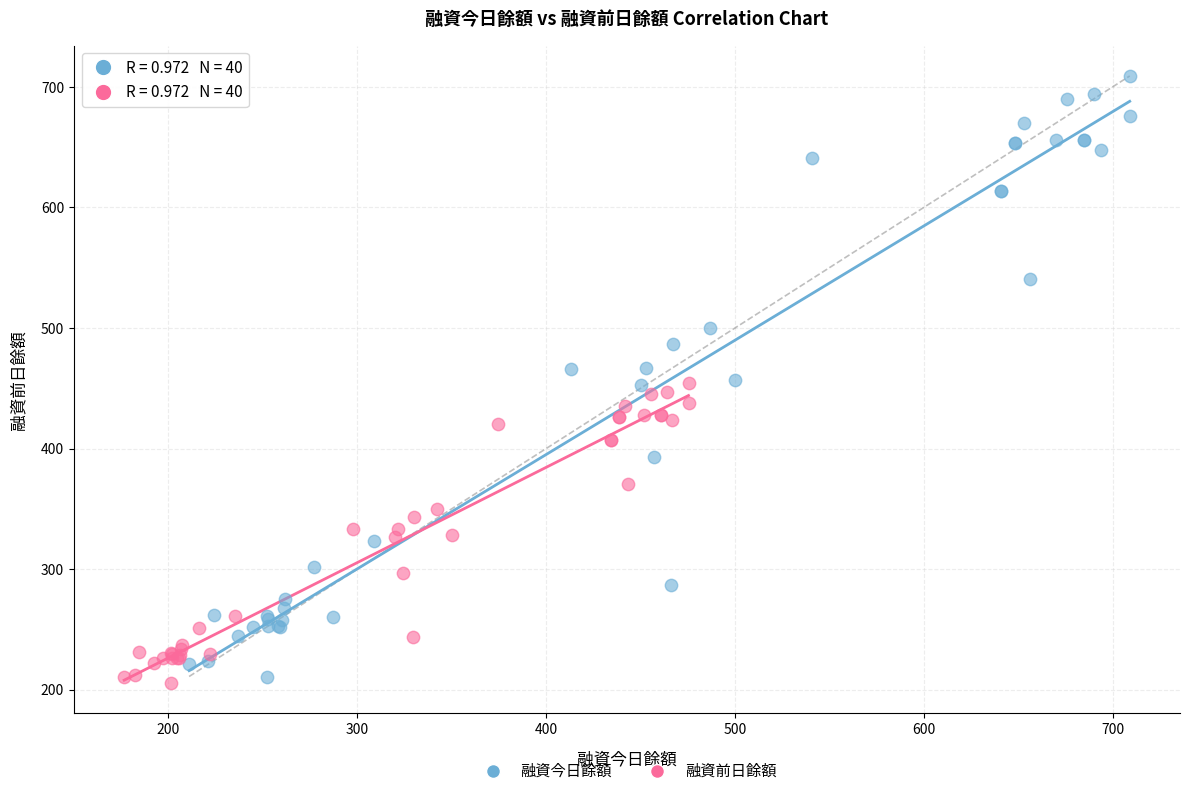

Which series has the widest spread of Y values?

融資今日餘額